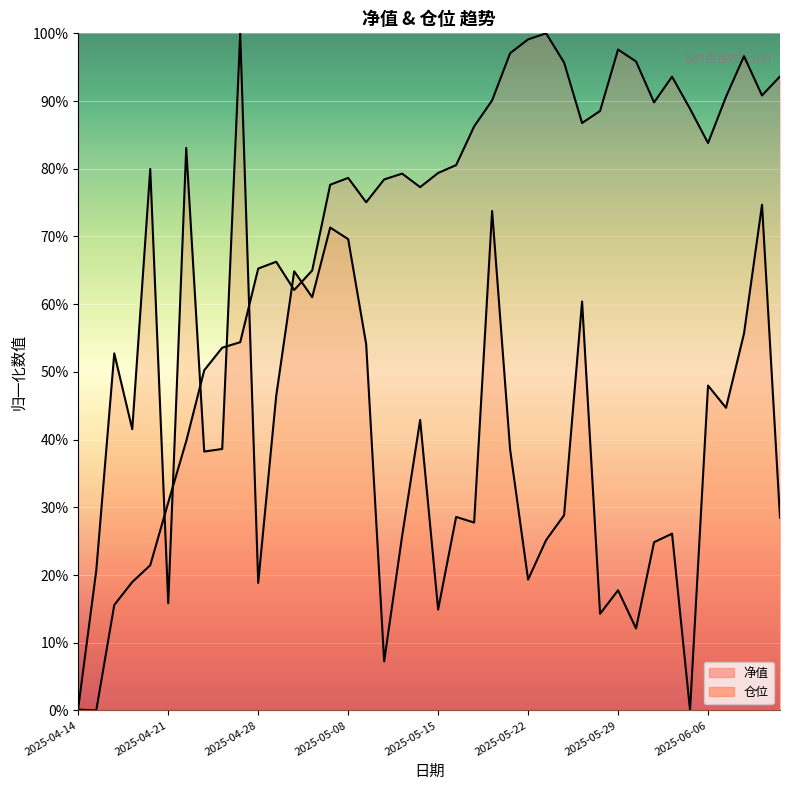

Where is the first local minimum for 仓位?

3